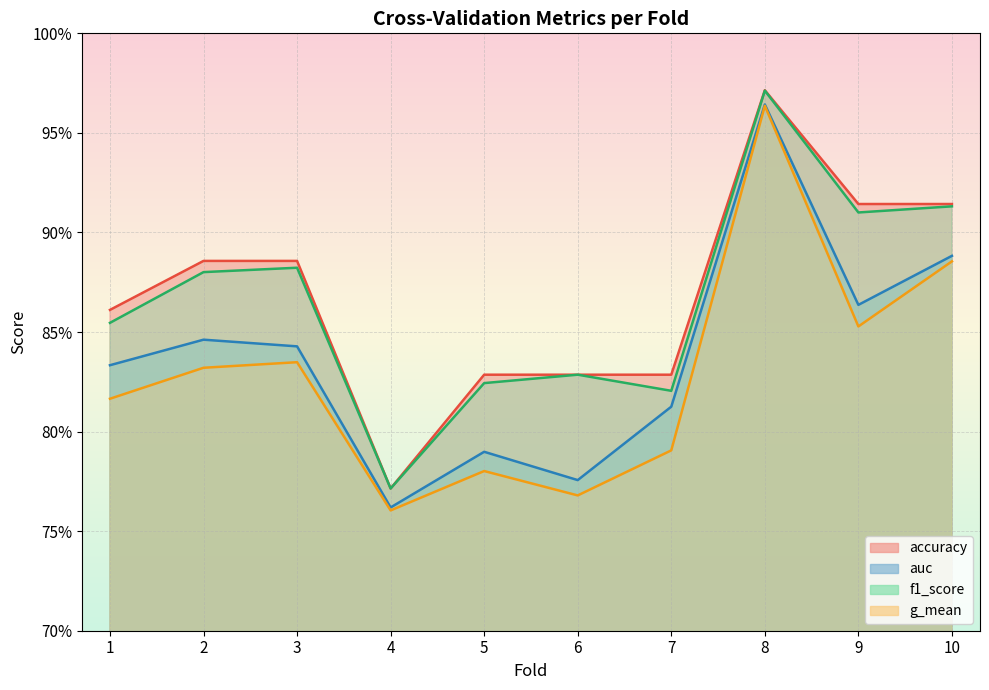

Reading left to right, what are all the values shown in this chart?

accuracy: 1=0.9	2=0.9	3=0.9	4=0.8	5=0.8	6=0.8	7=0.8	8=1.0	9=0.9	10=0.9
auc: 1=0.8	2=0.8	3=0.8	4=0.8	5=0.8	6=0.8	7=0.8	8=1.0	9=0.9	10=0.9
f1_score: 1=0.9	2=0.9	3=0.9	4=0.8	5=0.8	6=0.8	7=0.8	8=1.0	9=0.9	10=0.9
g_mean: 1=0.8	2=0.8	3=0.8	4=0.8	5=0.8	6=0.8	7=0.8	8=1.0	9=0.9	10=0.9